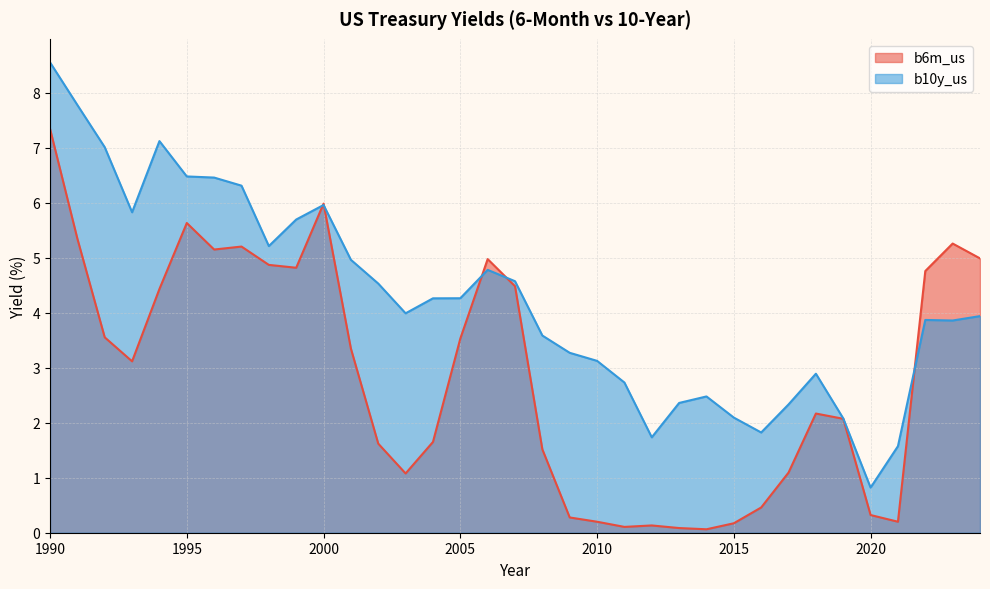

In b6m_us, how many points are higher than both neighbors (excluding endpoints)?

7